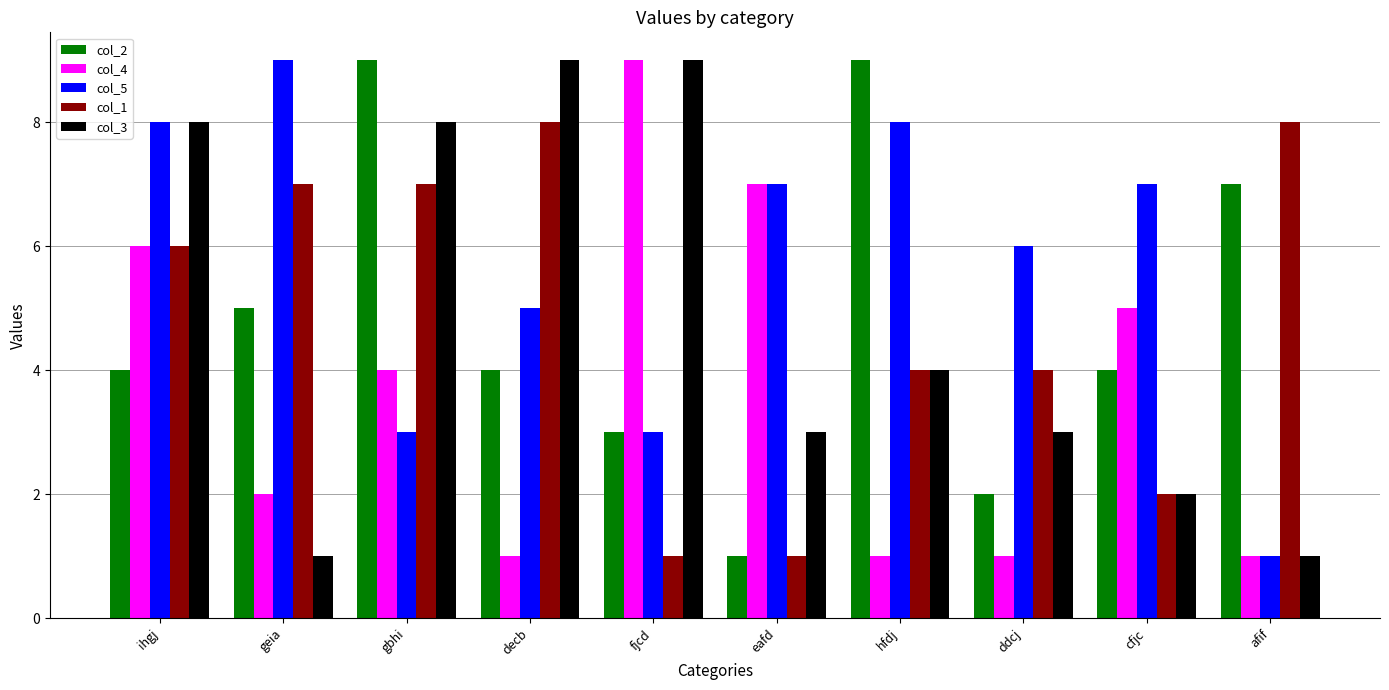

Read the col_5 value at ddcj.

6